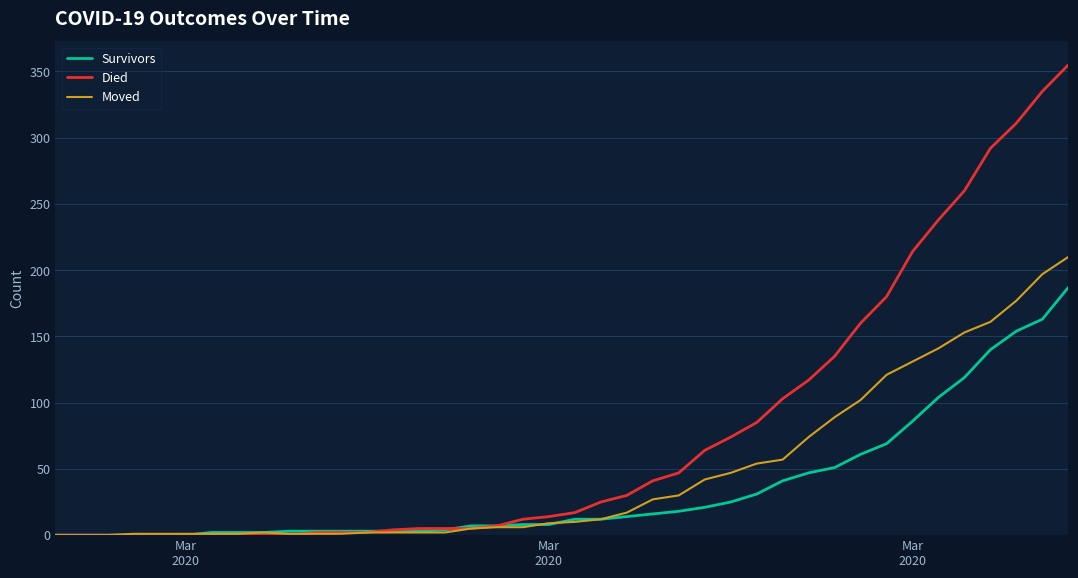

What is the maximum value shown in the chart?

355